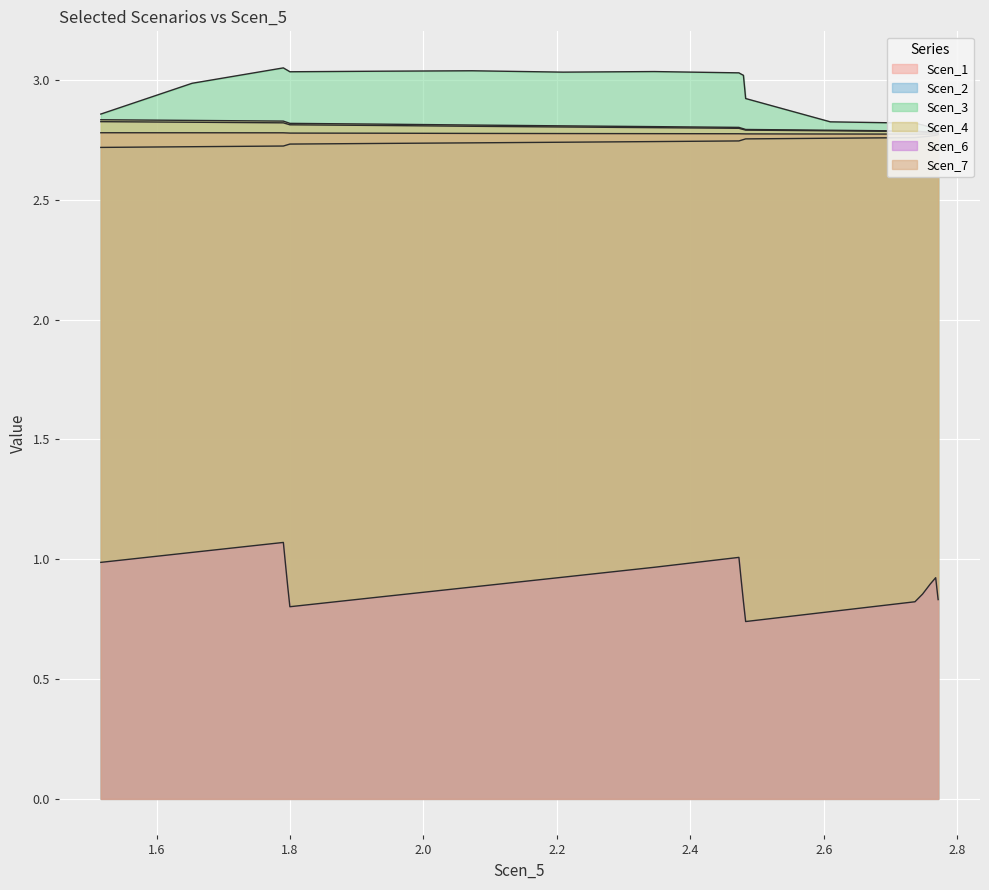

At how many categories does at least one series exceed 2?

20